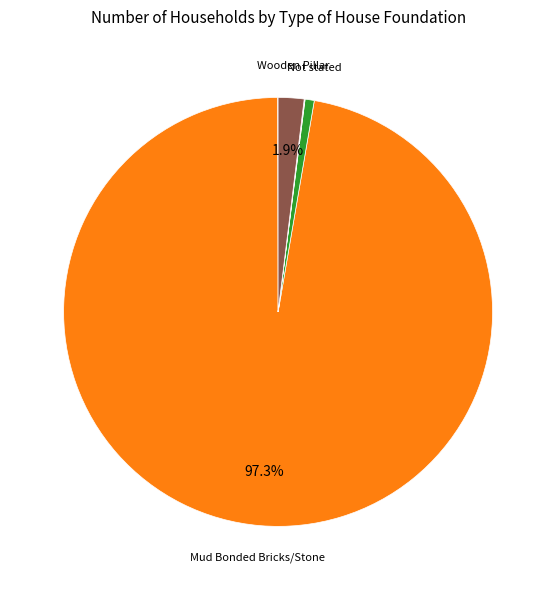

Is there a majority slice in this chart?

Yes